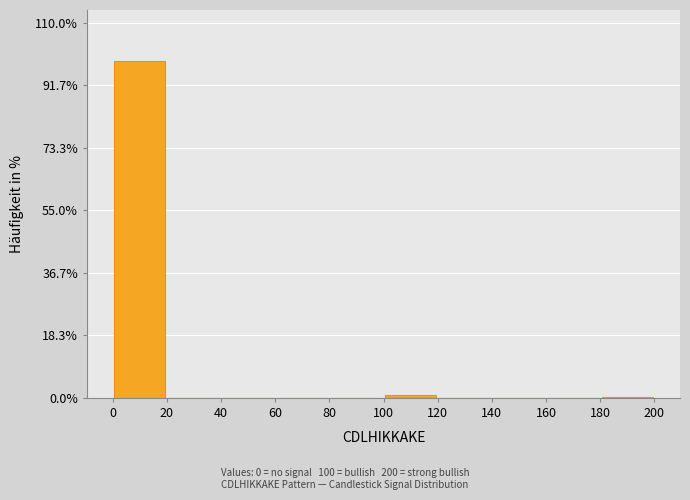

How tall is the bar that spans 0 to 20 on the x-axis? The values are not printed on the chart, so give them approximately, as read against the axis.

98